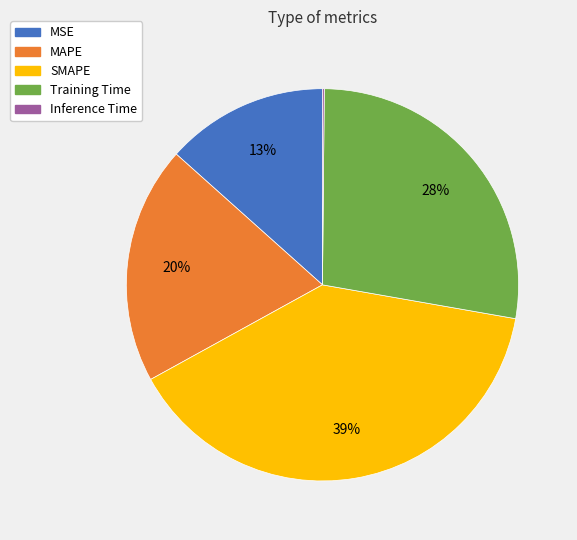

Approximately how many times larger is the value at Training Time compared to MAPE?

1.4